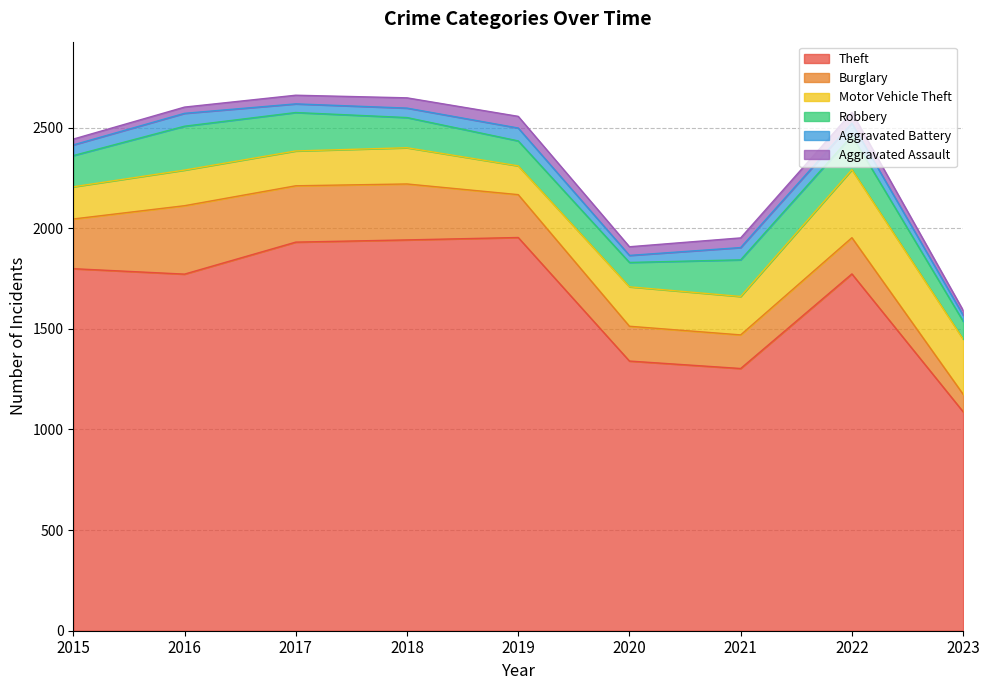

How many data points in Aggravated Battery are less than 53?

4